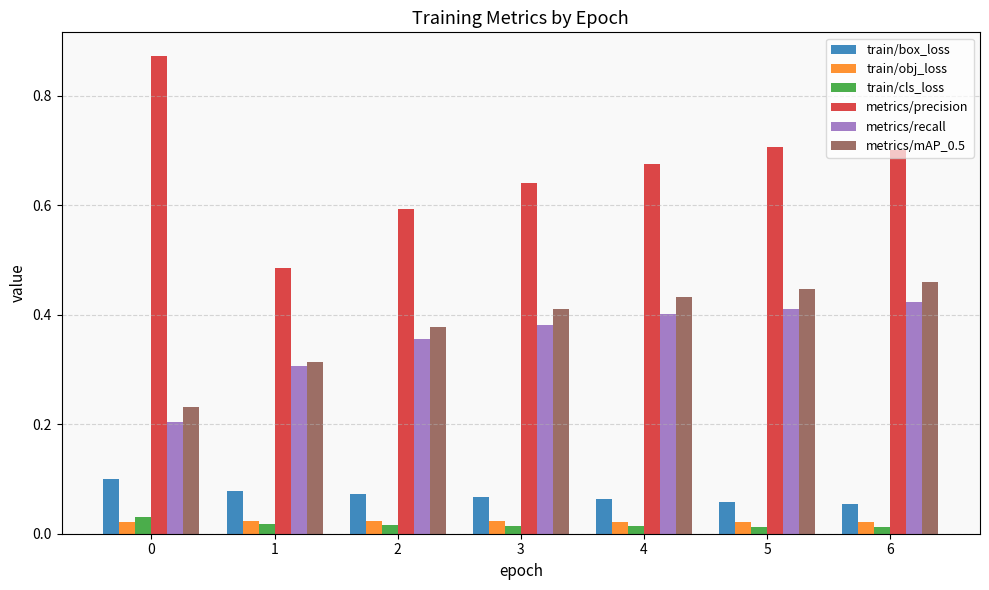

The value of metrics/mAP_0.5 at 5 is 0.2. True or false?

False